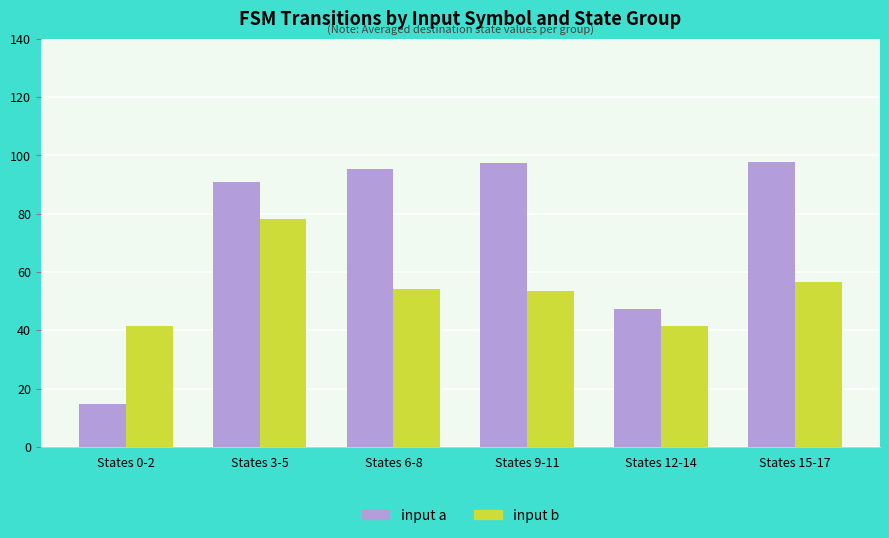

What is the difference between the input a values at States 9-11 and States 0-2?

82.7